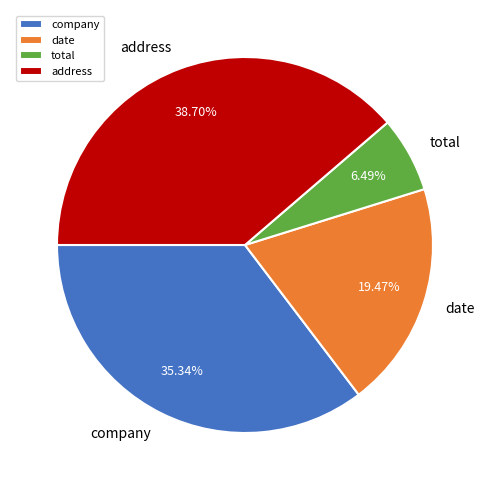

Is it true that company is 35% of the pie?

True